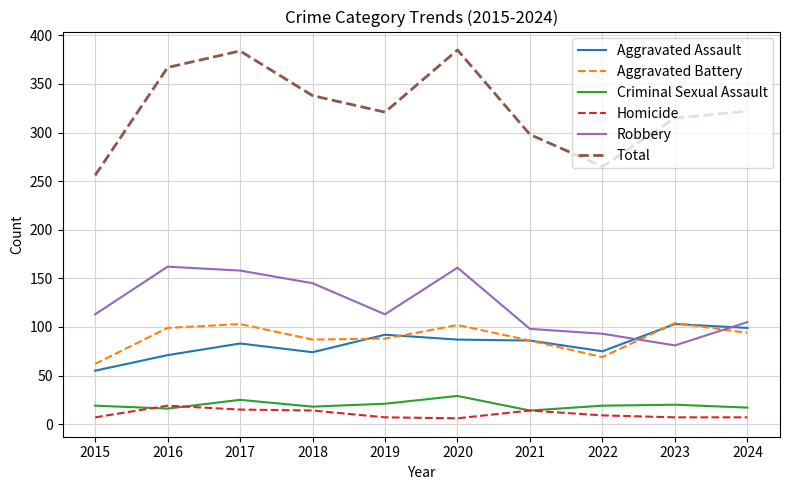

In Criminal Sexual Assault, how many points are lower than both neighbors (excluding endpoints)?

3